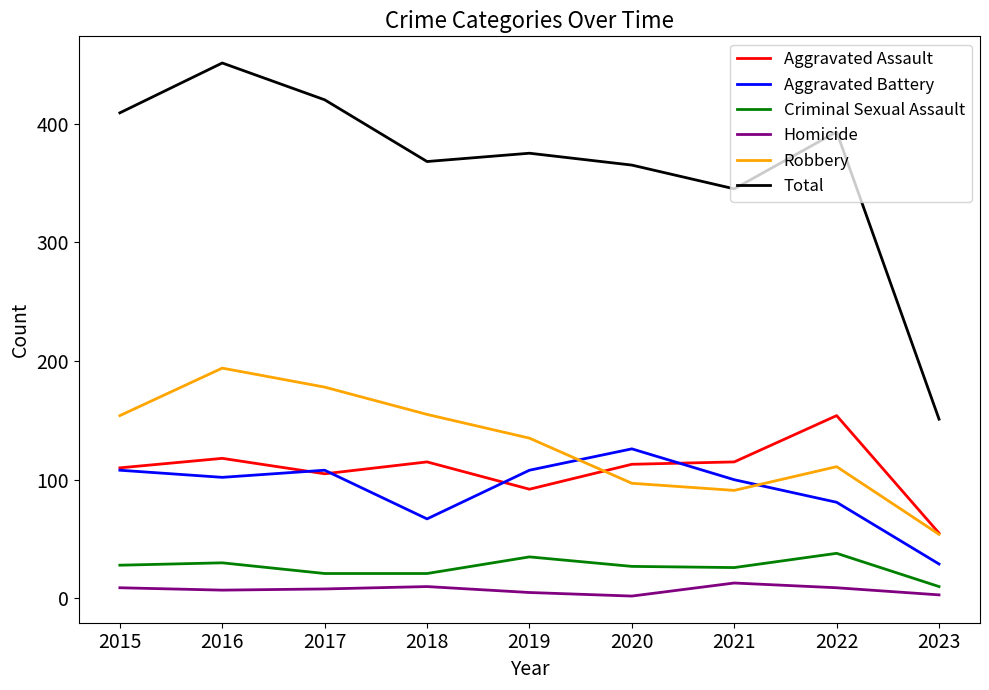

True or false: Criminal Sexual Assault and Aggravated Assault cross at least once.

False